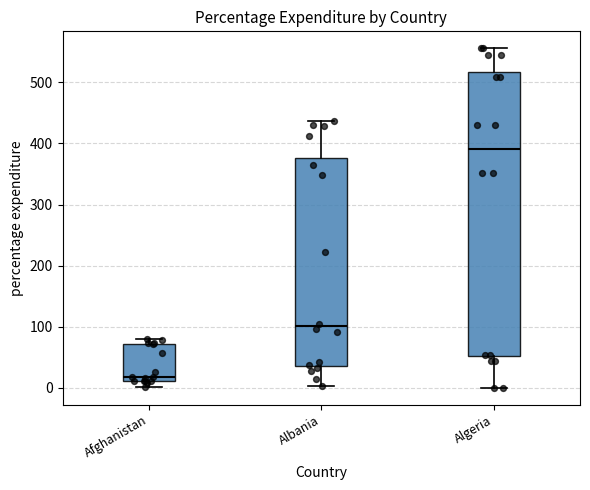

Where is the lower edge of the box for Albania on the y-axis? The values are not printed on the chart, so give them approximately, as read against the axis.

40